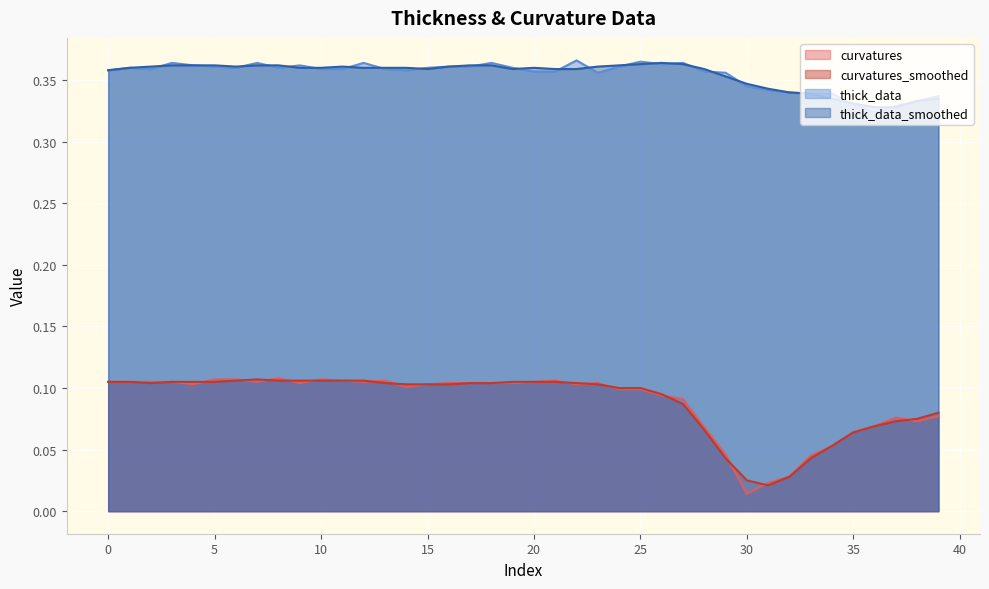

At which category does curvatures_smoothed reach its first local valley?

2